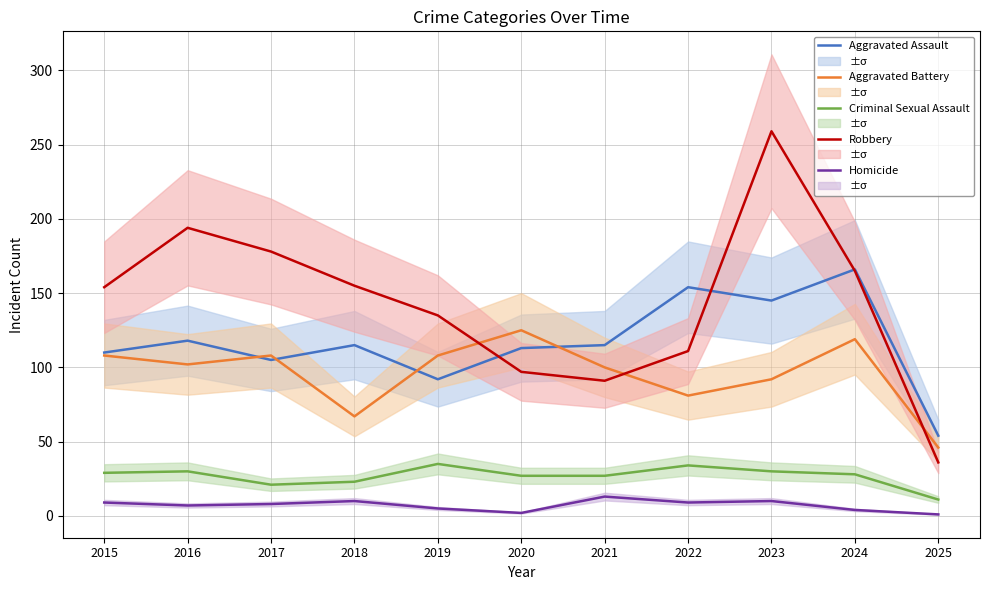

What is the total value across all series at 2020?

364